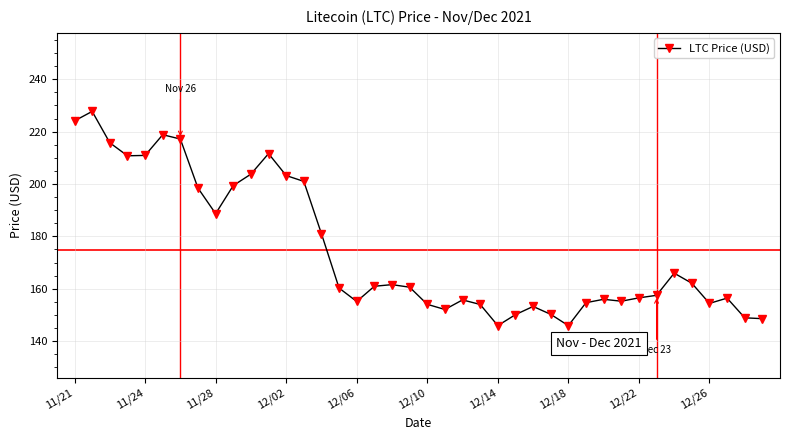

True or false: the data has more than 2 interior local peaks.

True